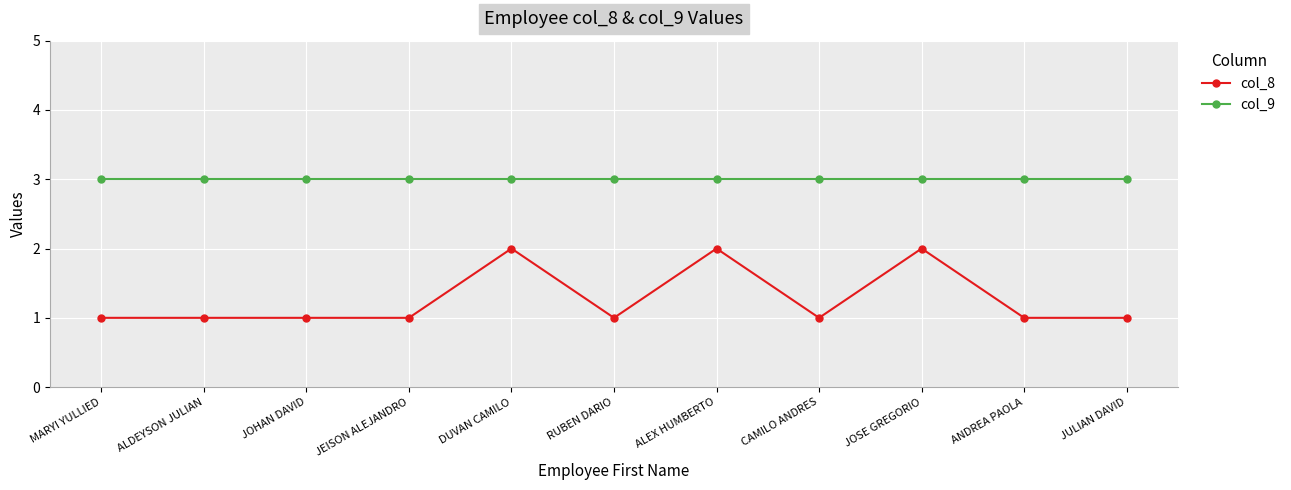

List the series in order of their overall mean, highest first.

col_9, col_8